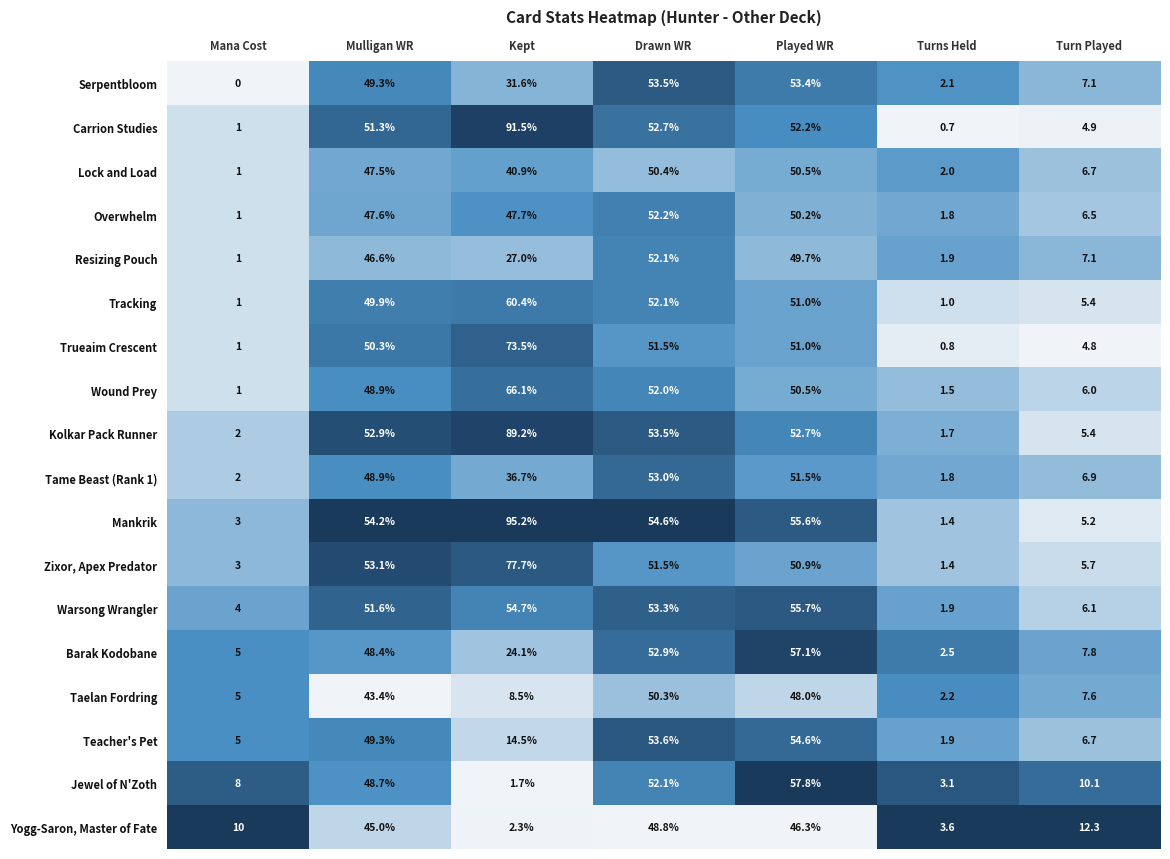

Which series has the largest total across all categories?

Mankrik